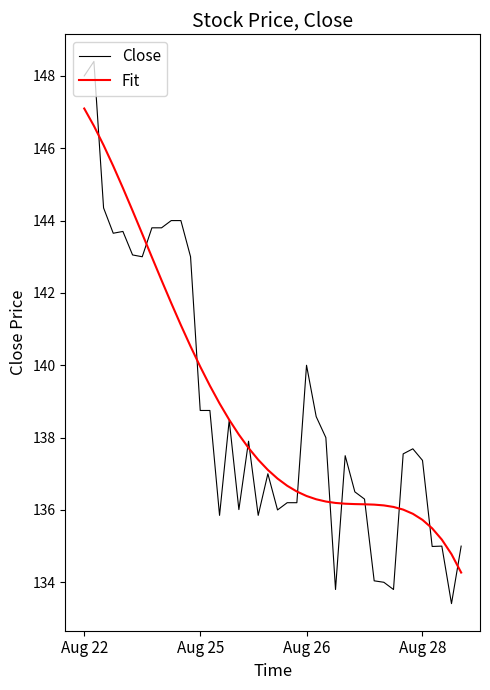

What is the minimum value shown in the chart?

133.4